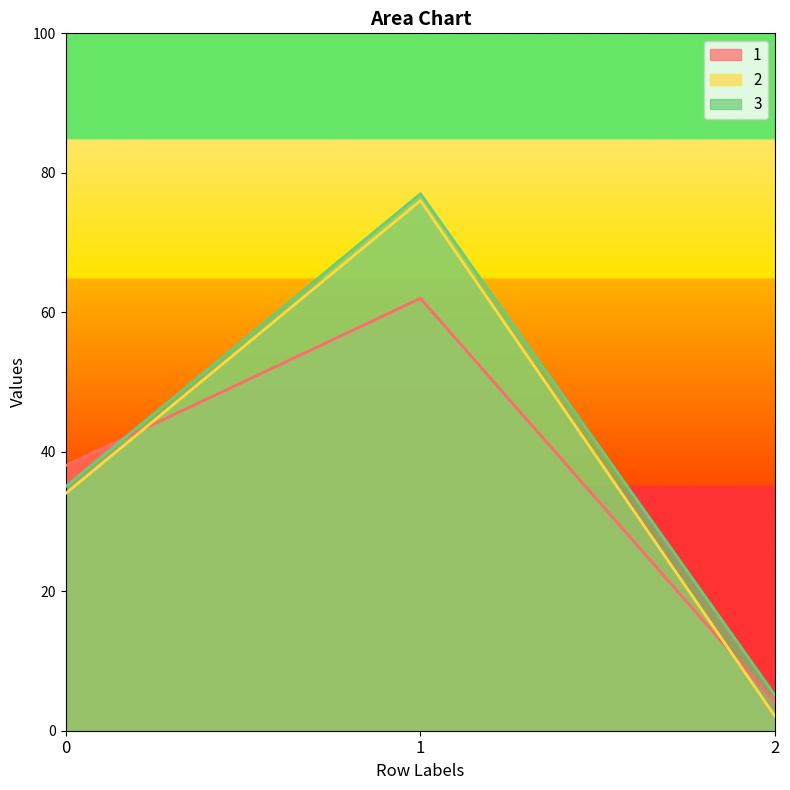

What is the maximum value shown in the chart?

77